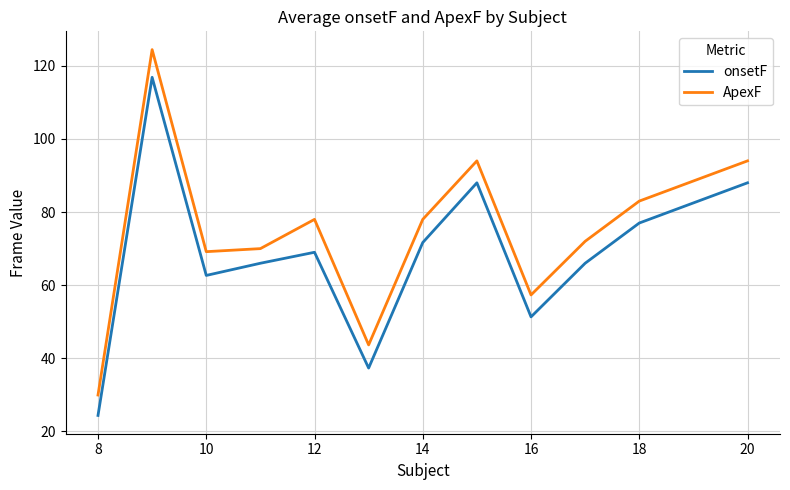

In ApexF, how many points are lower than both neighbors (excluding endpoints)?

3